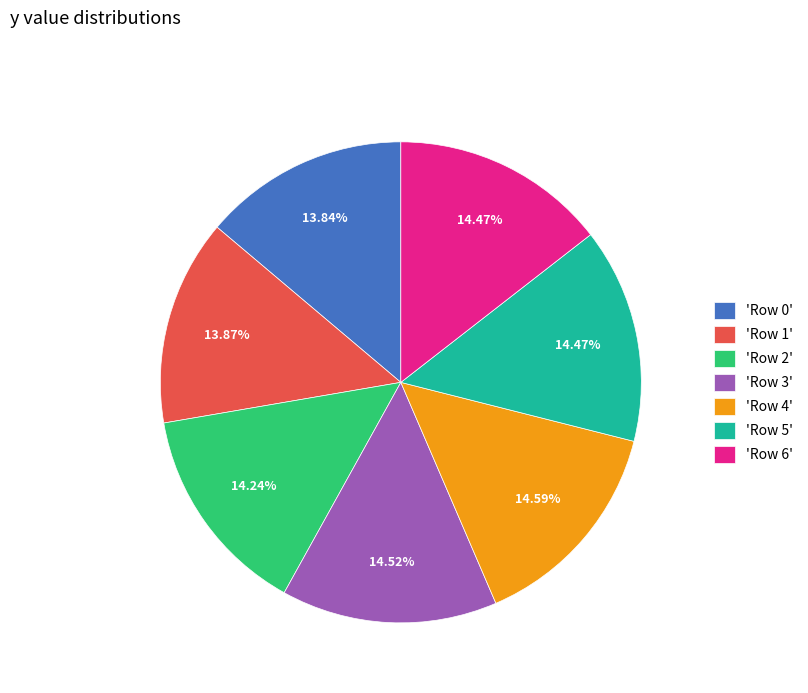

Do 'Row 5' and 'Row 6' together represent more than half of the pie?

No